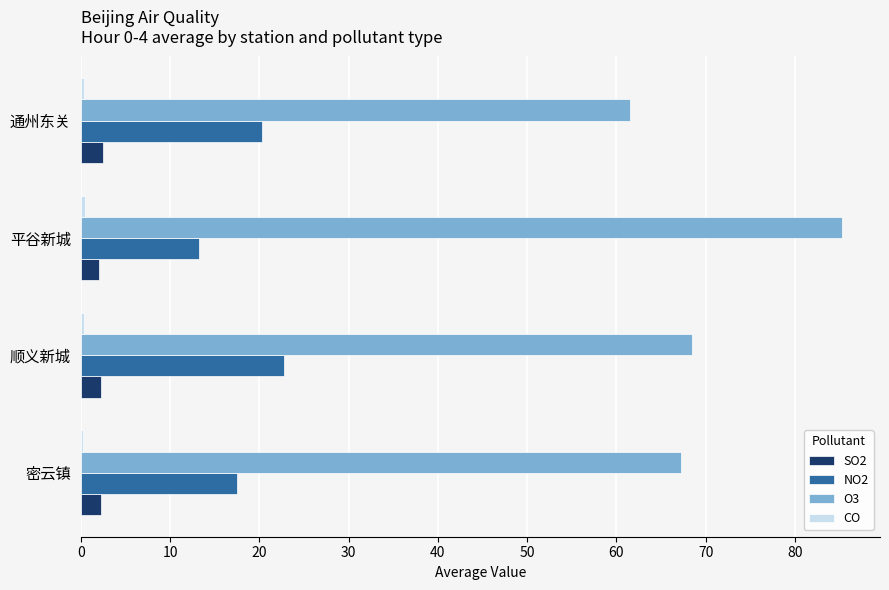

What is the minimum value for O3?

61.5